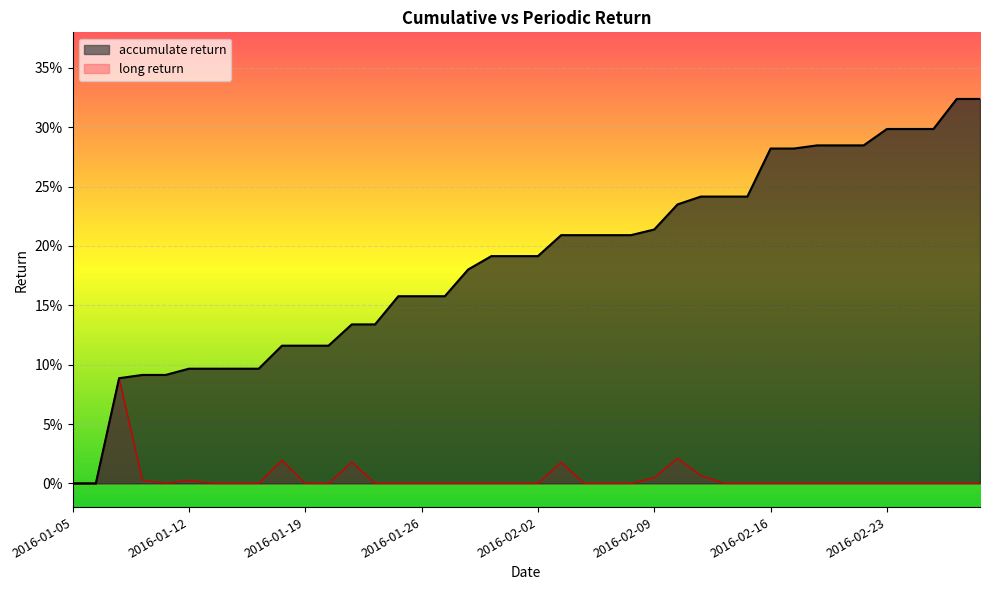

Which series has the largest total across all categories?

accumulate return